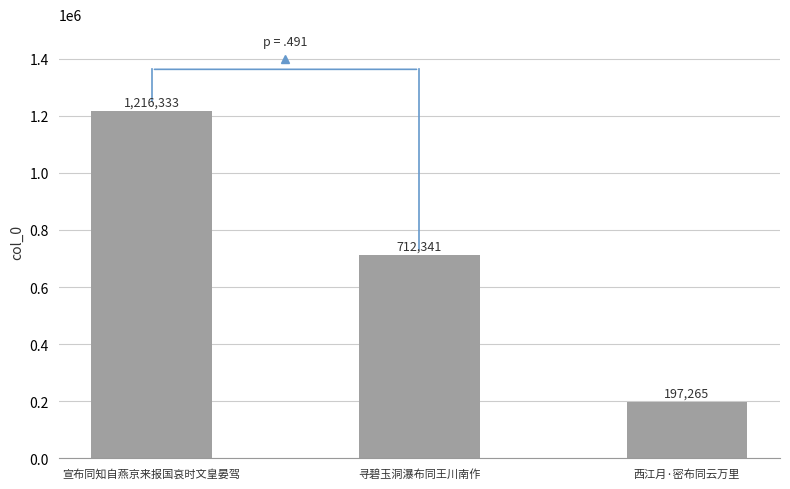

The chart shows a value of 412611 at 寻碧玉洞瀑布同王川南作. True or false?

False